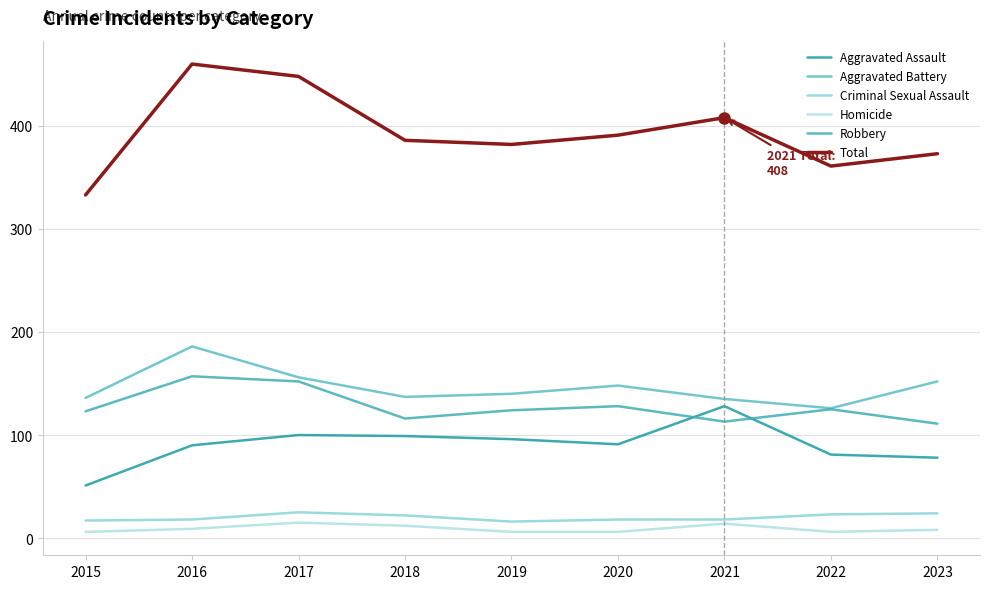

At which label is Robbery closest to 134?

2020